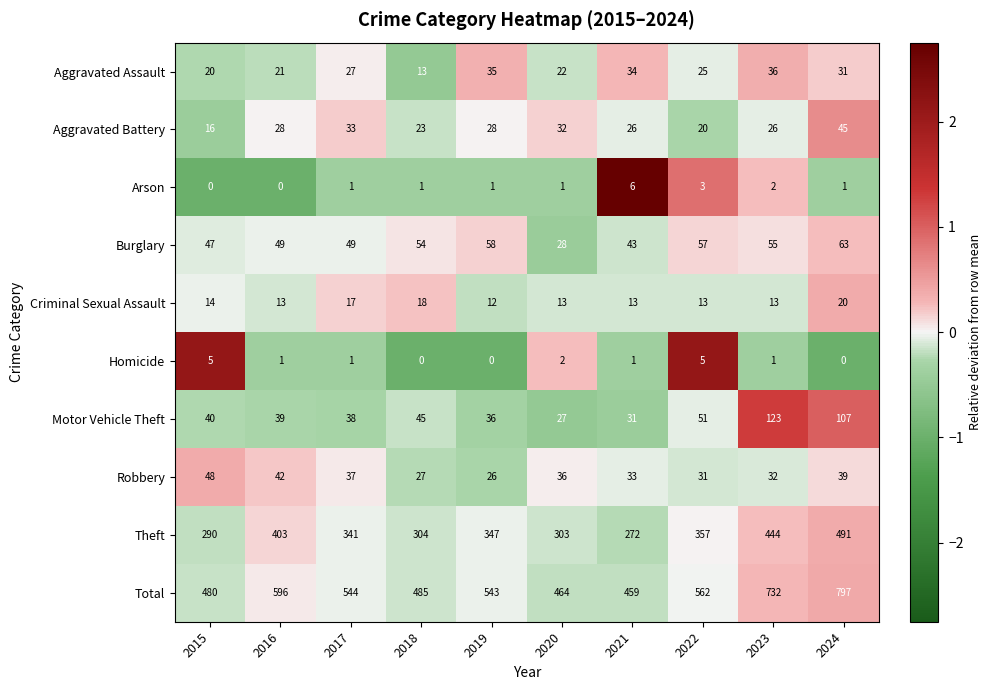

What is the sum of the Aggravated Battery values at 2020 and 2016?

60